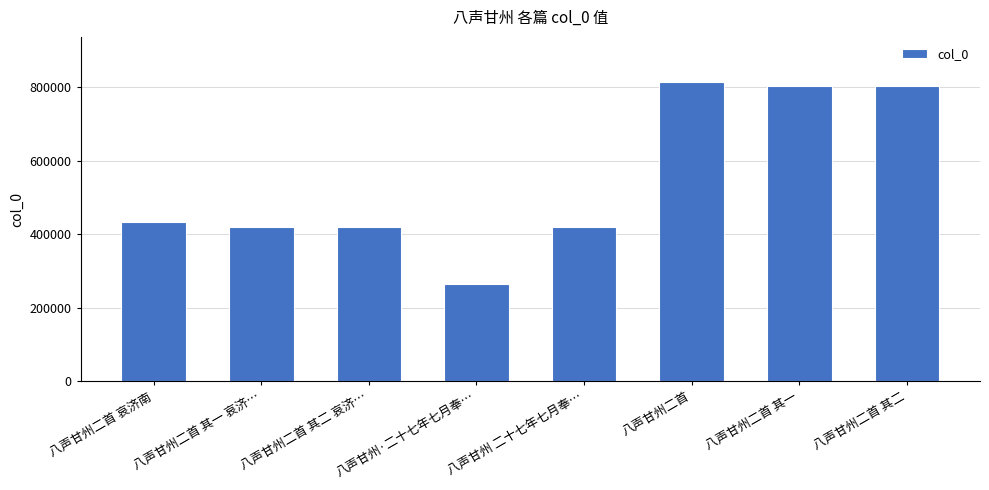

Which category has the lowest value across all series?

八声甘州·二十七年七月奉…